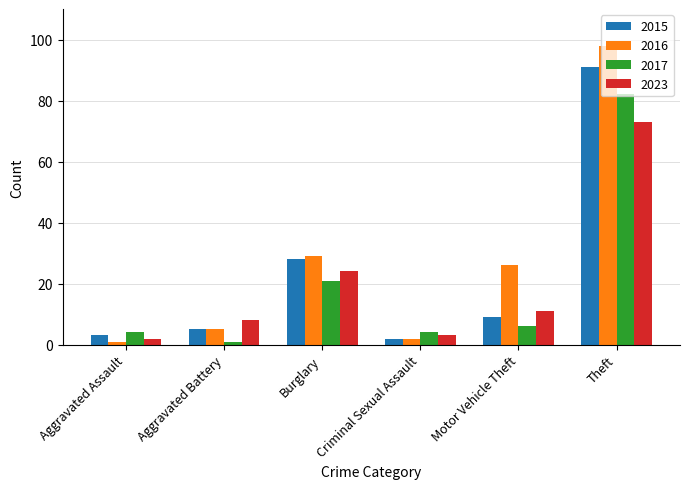

Which label corresponds to the largest value in the chart?

Theft